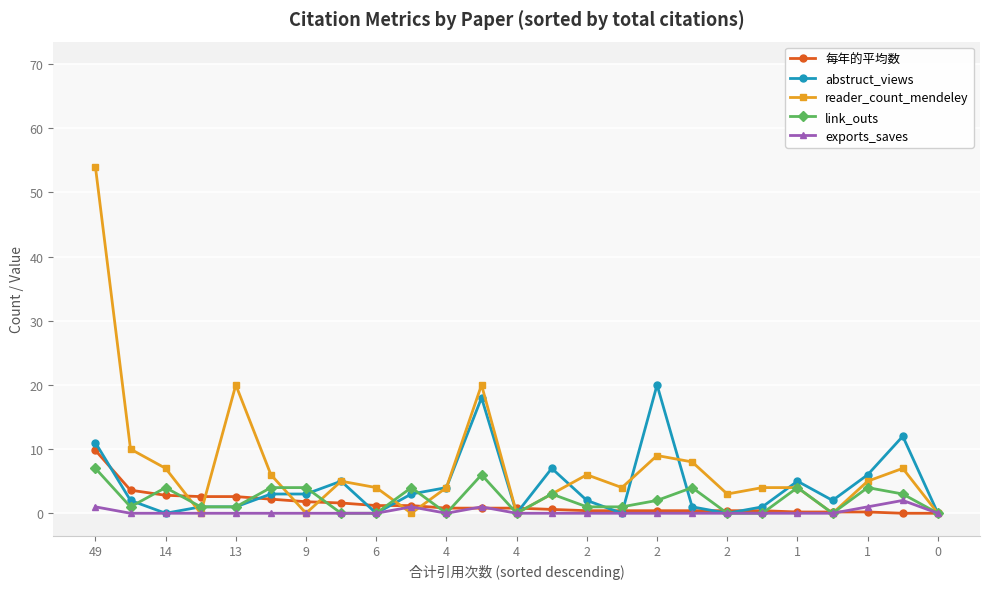

True or false: abstruct_views has more than 0 interior local peaks.

True